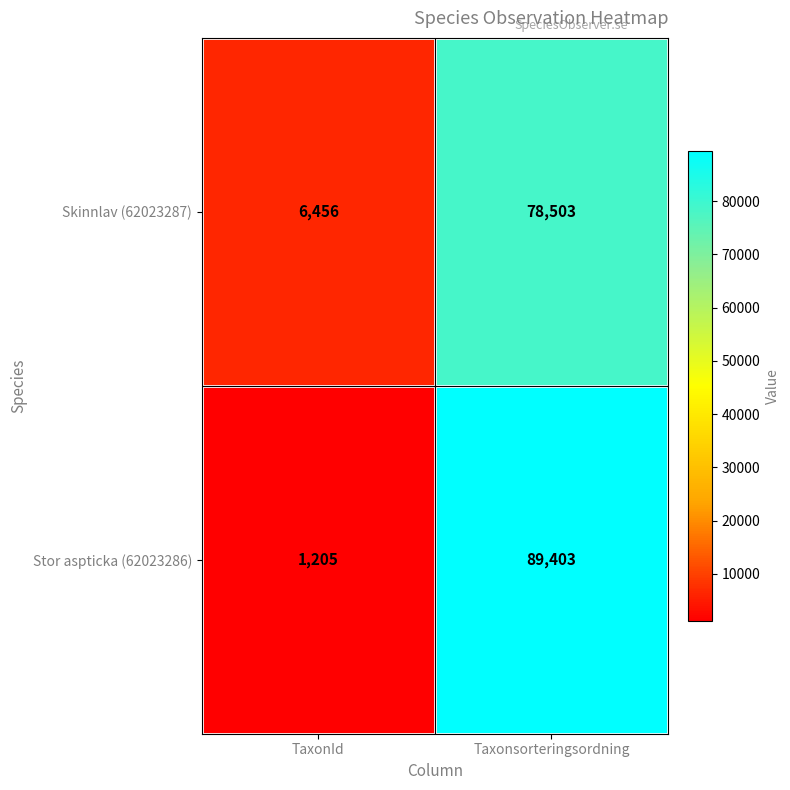

The value of Skinnlav (62023287) at TaxonId is 6456. True or false?

True